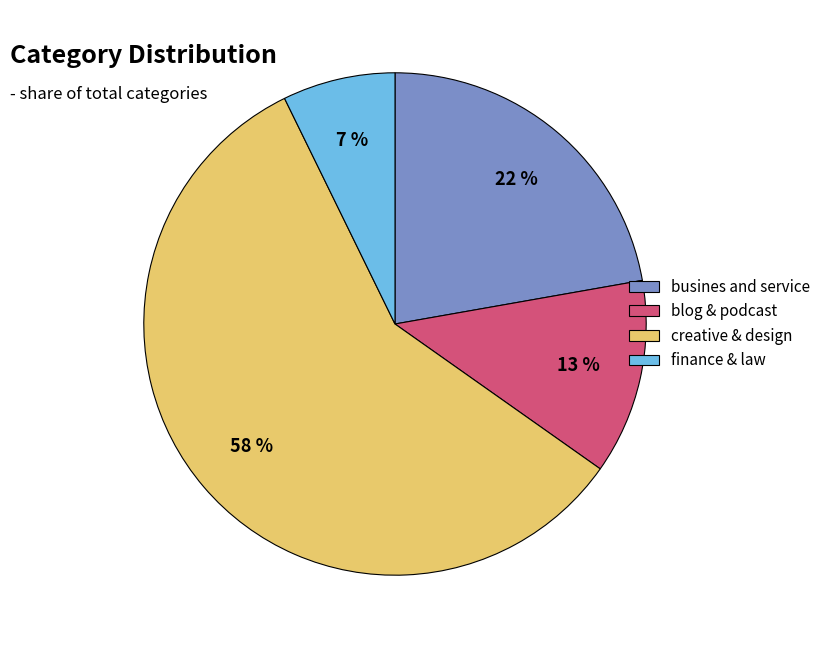

To the nearest percent, what is the combined percentage of busines and service and blog & podcast?

35%